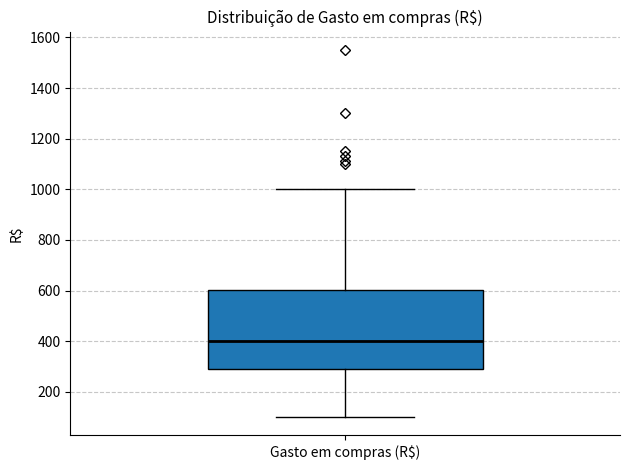

Transcribe this box plot: give where the median line is, the range the box spans, and where the two whiskers end, as read against the y-axis. The values are not printed on the chart, so give them approximately, as read against the axis.

median 400, box 280 to 600, whiskers 100 to 1000